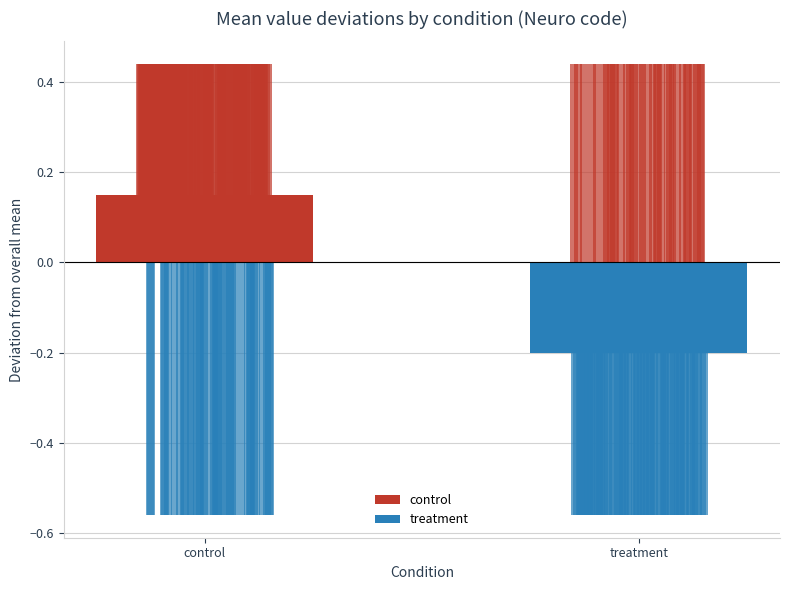

Where is the data nearest to the value 0?

control